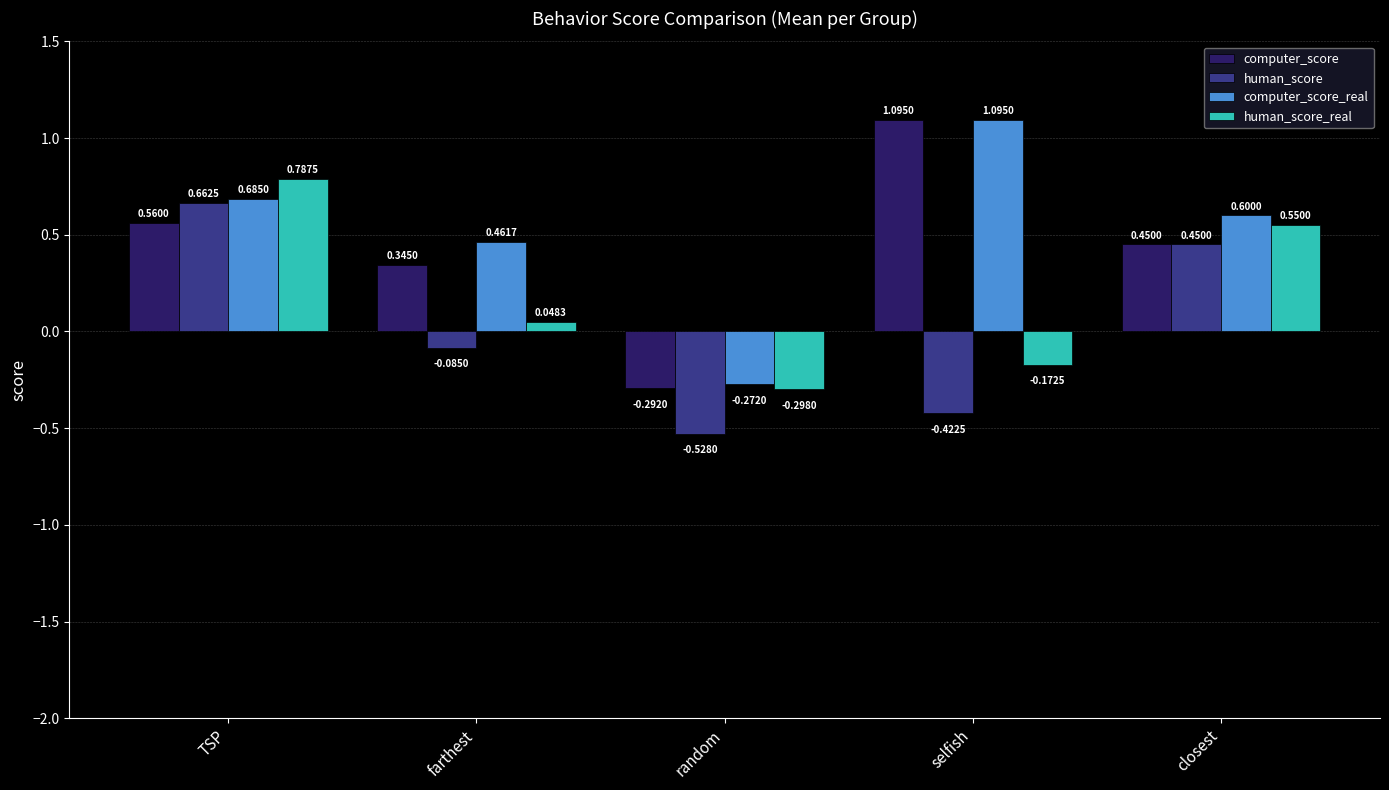

List the series in order of their overall mean, lowest first.

human_score, human_score_real, computer_score, computer_score_real